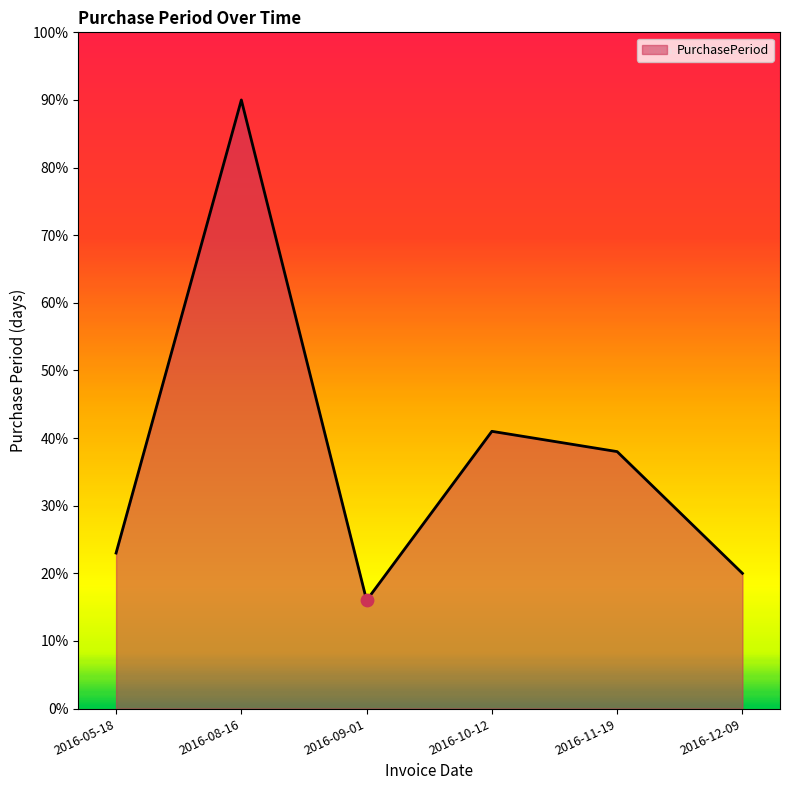

Which has a higher value, 2016-10-12 or 2016-05-18?

2016-10-12